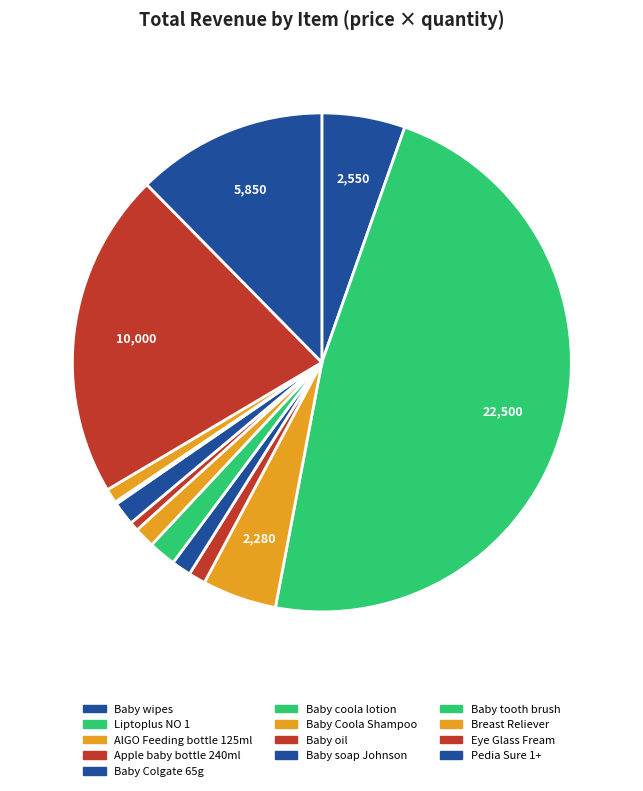

Is there any slice that represents more than half of the pie?

No